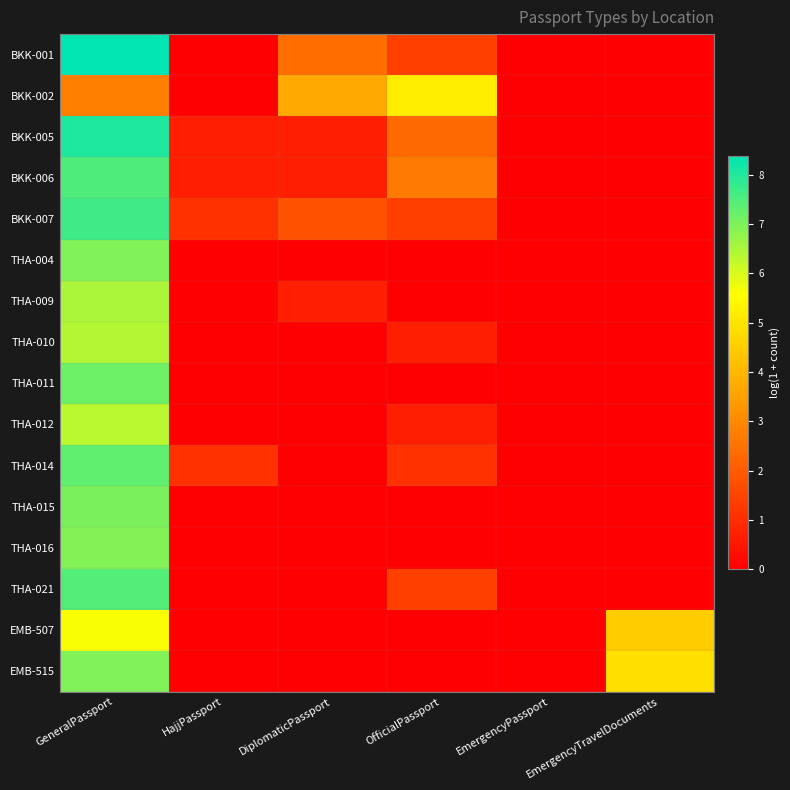

At which category is the sum across all series the highest?

GeneralPassport